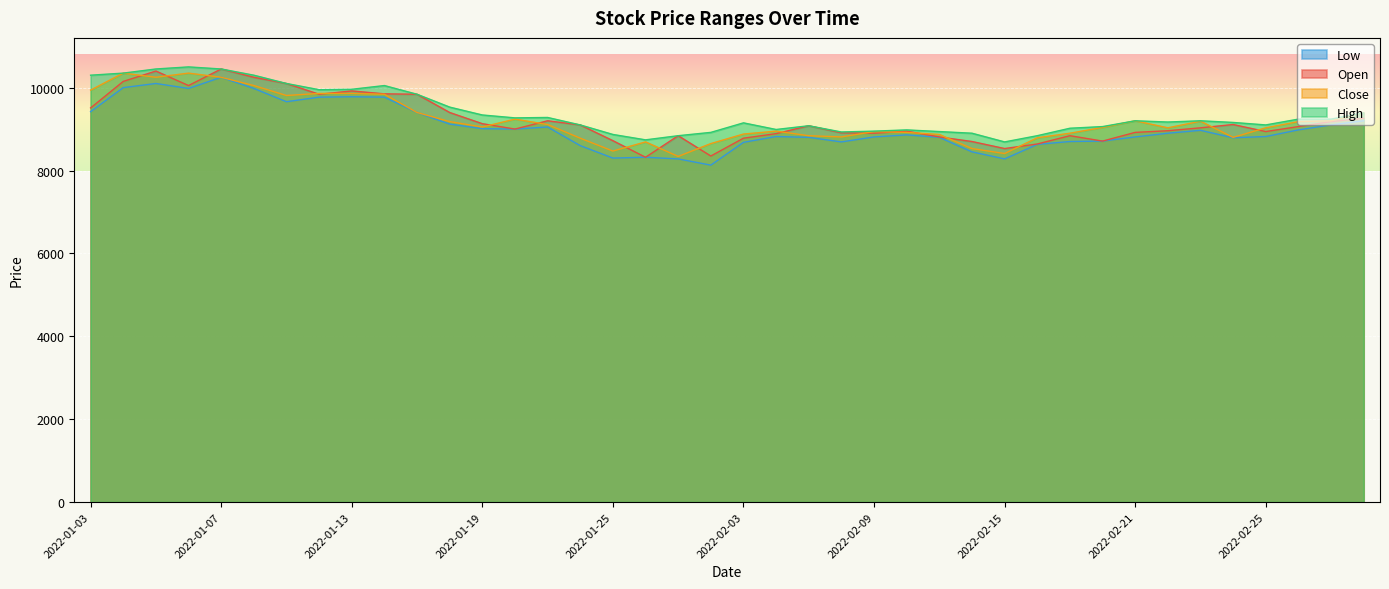

Which series changed the most between 2022-02-18 and 2022-02-25?

Open